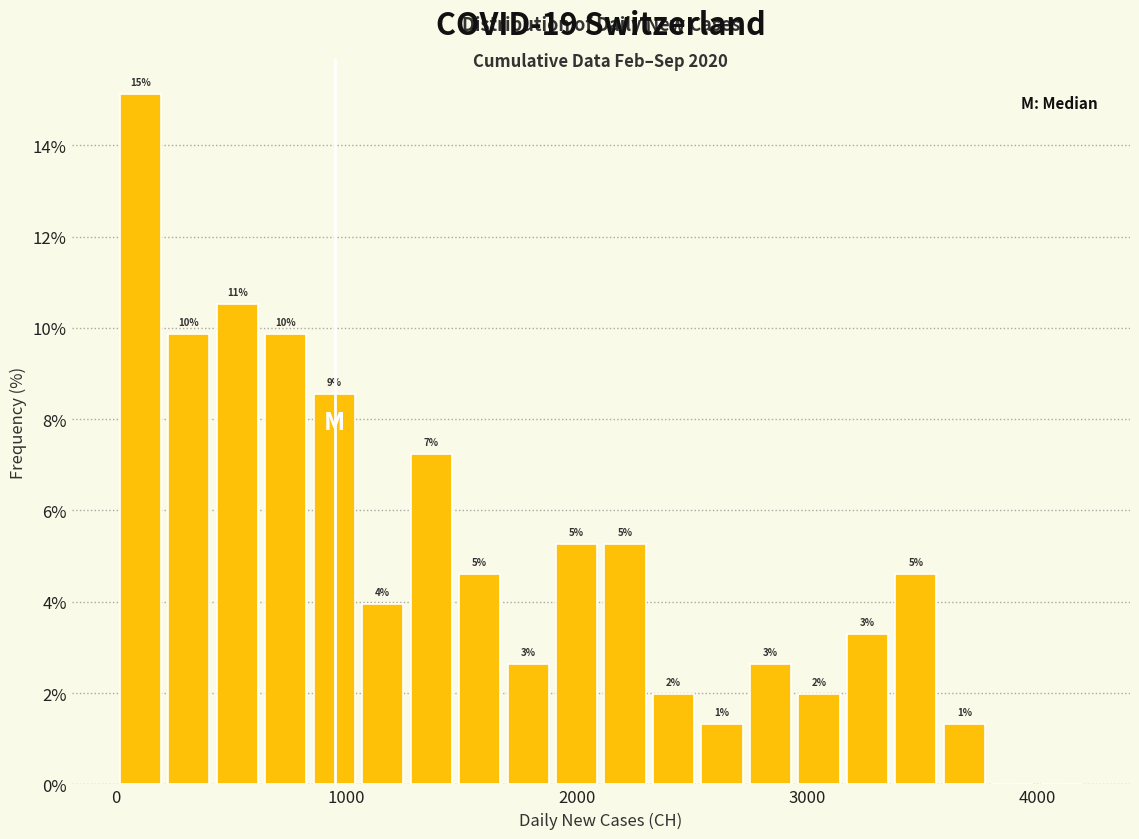

Around what value on the x-axis is the tallest bar? Give the approximate position of its centre, as read against the axis.

100